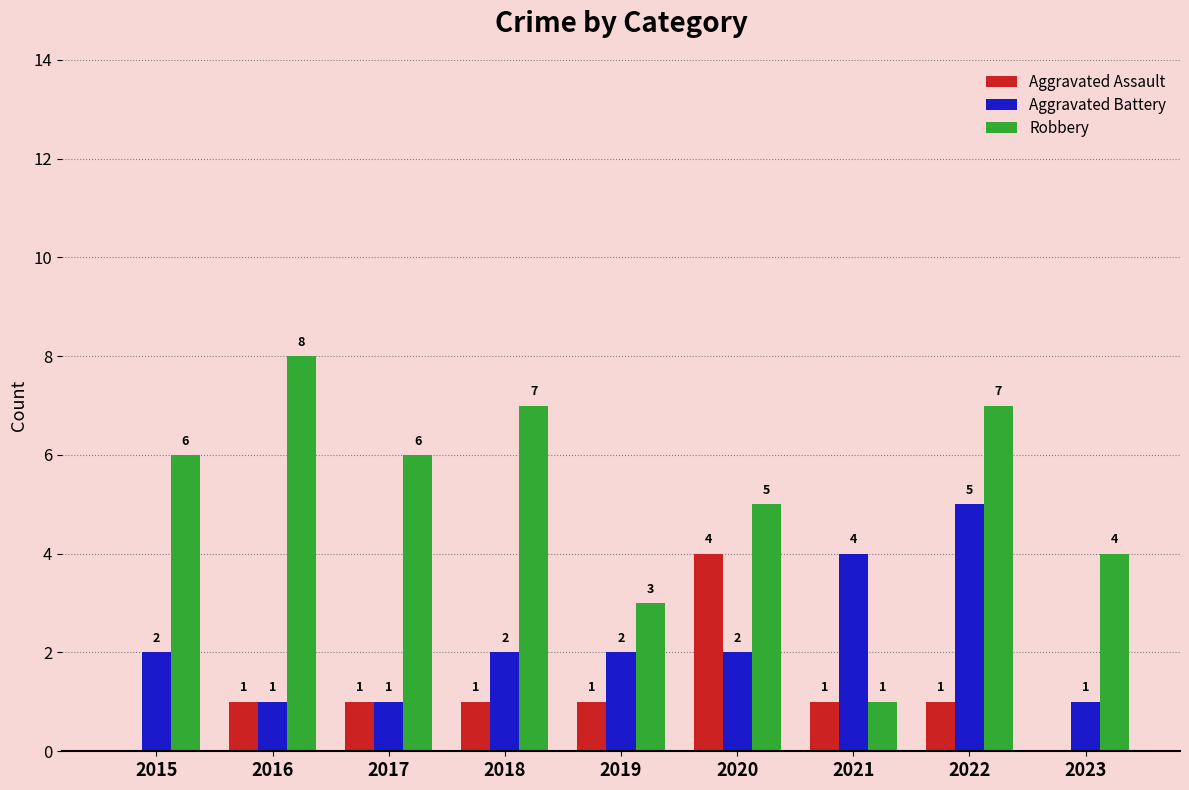

Which series has the largest total across all categories?

Robbery